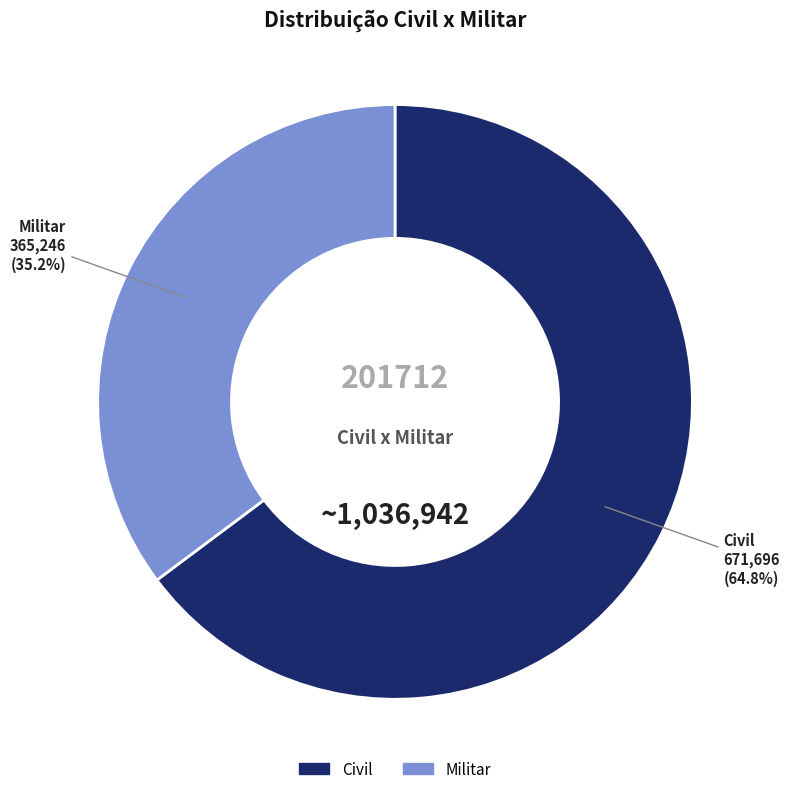

To the nearest percent, what is the combined percentage of Civil and Militar?

100%